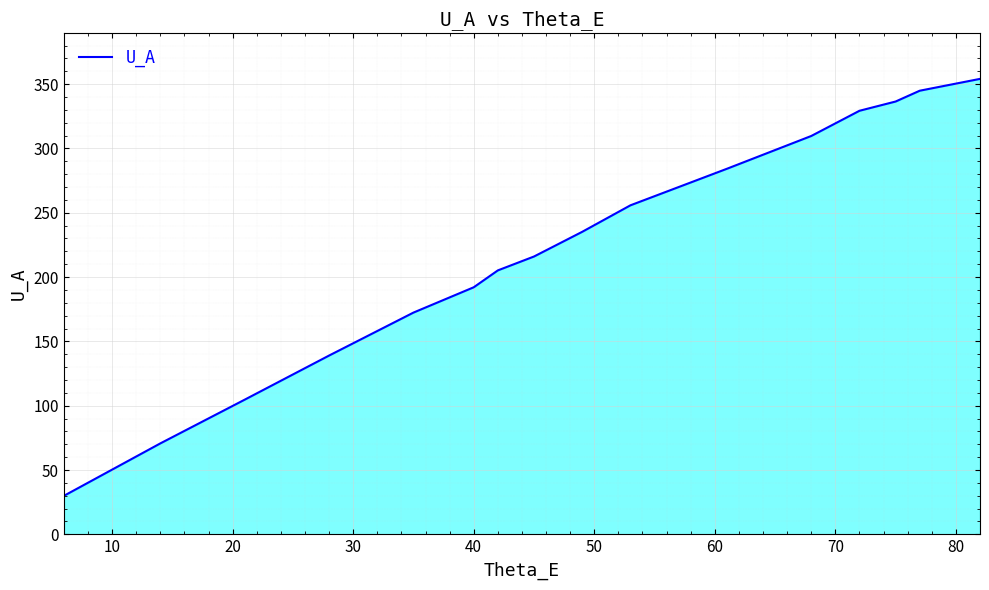

What is the smallest value displayed?

29.9